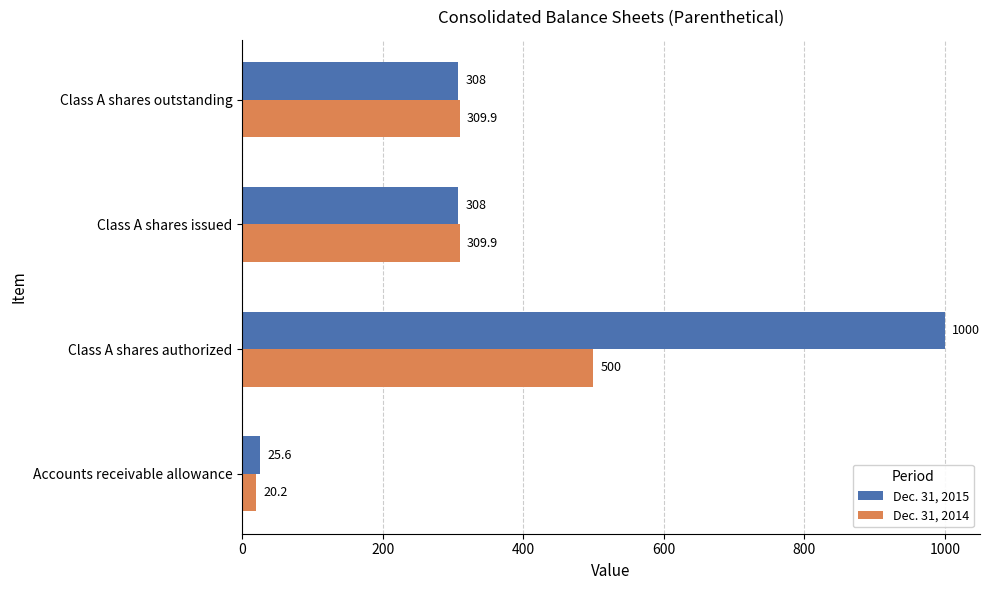

List the series in order of their overall mean, highest first.

Dec. 31, 2015, Dec. 31, 2014